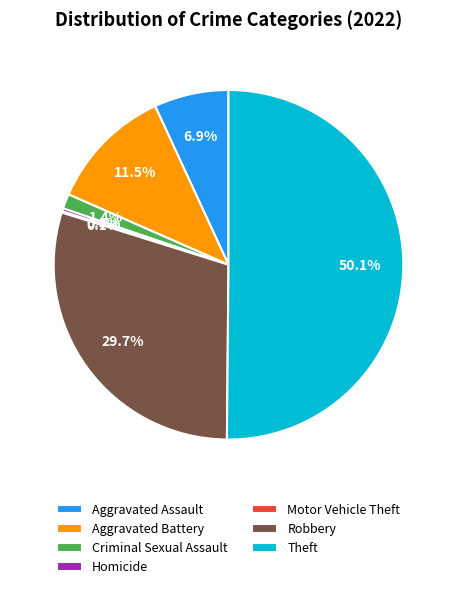

To the nearest percent, what is the difference between the largest and smallest slice percentages?

50%